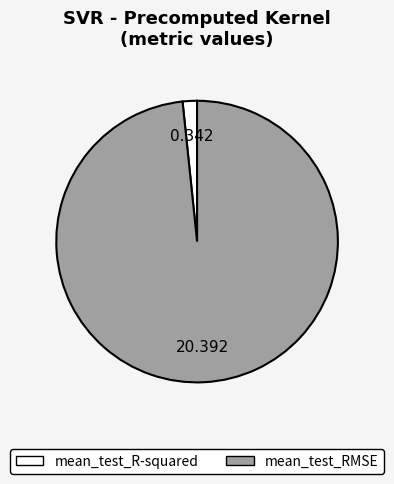

Rank the categories by value from highest to lowest.

mean_test_RMSE, mean_test_R-squared